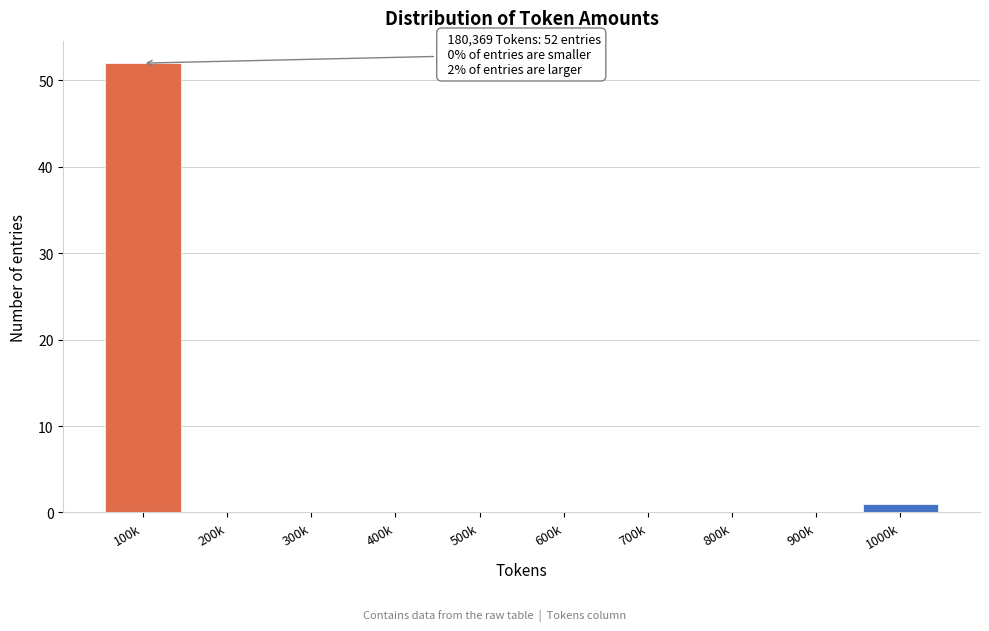

Reading left to right, extract all data points from this chart.

100k=52	200k=0	300k=0	400k=0	500k=0	600k=0	700k=0	800k=0	900k=0	1000k=1